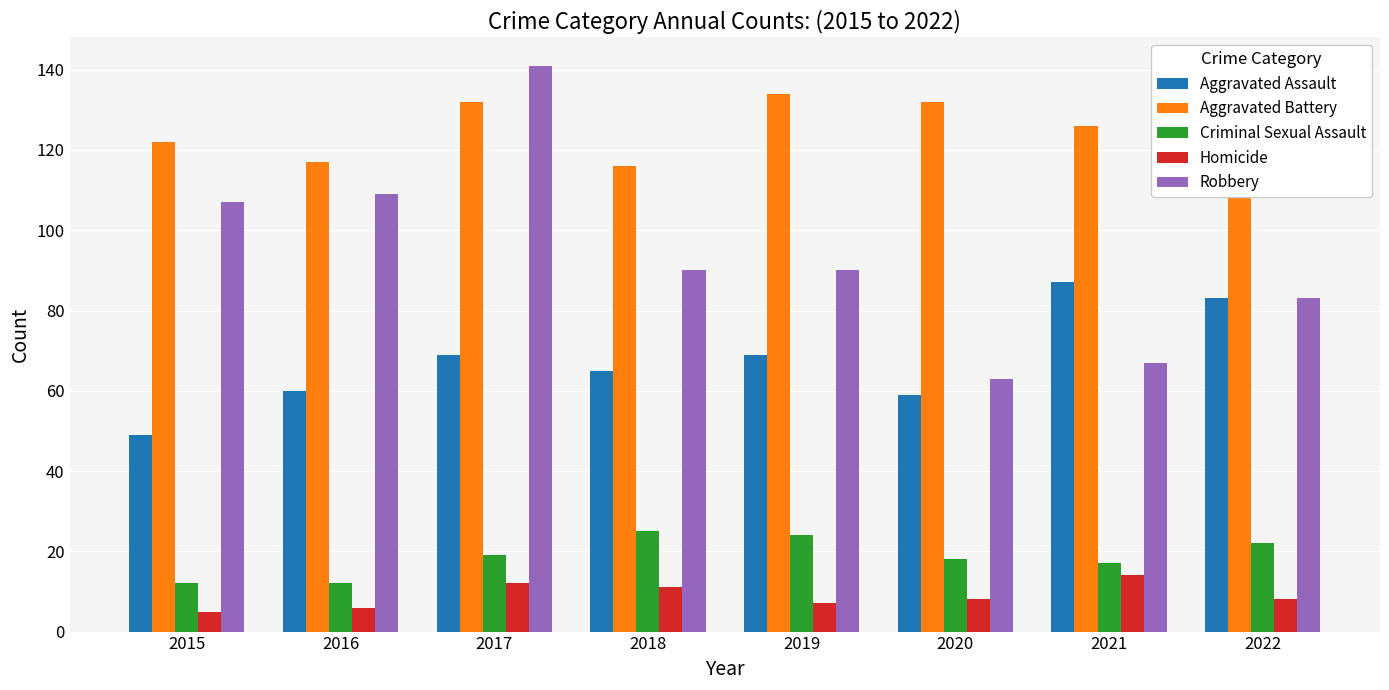

Reading left to right, list all the values displayed in this chart.

Aggravated Assault: 49	60	69	65	69	59	87	83
Aggravated Battery: 122	117	132	116	134	132	126	114
Criminal Sexual Assault: 12	12	19	25	24	18	17	22
Homicide: 5	6	12	11	7	8	14	8
Robbery: 107	109	141	90	90	63	67	83